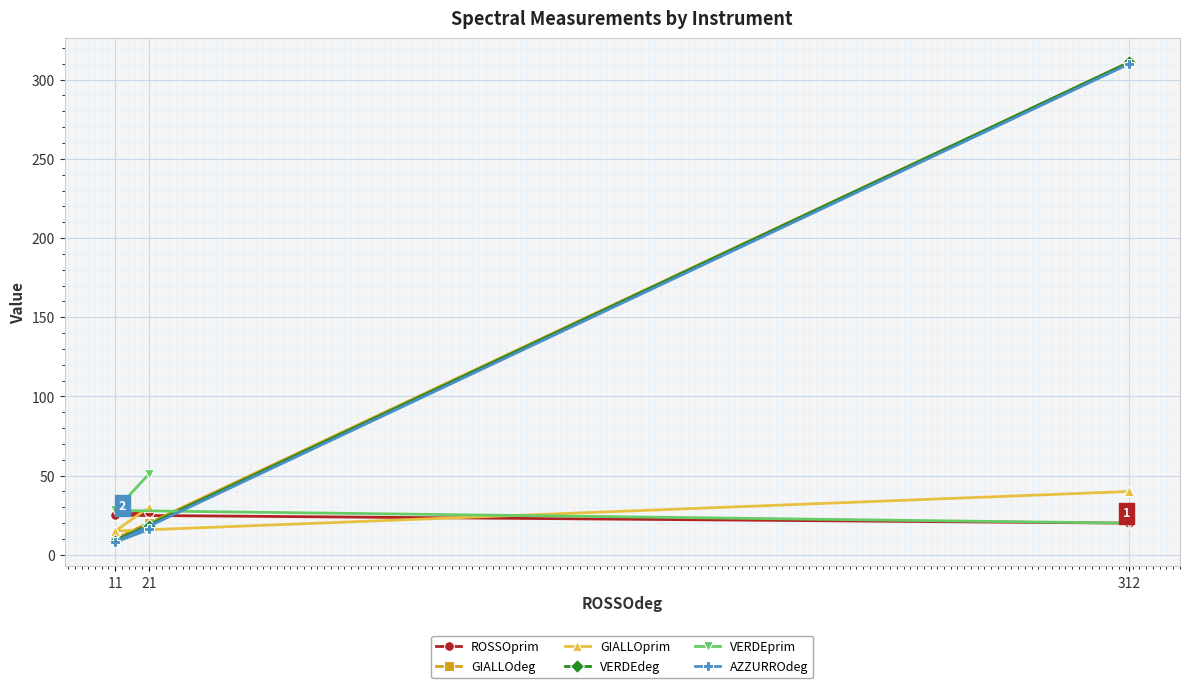

The value of VERDEdeg at 312 is 311. True or false?

True